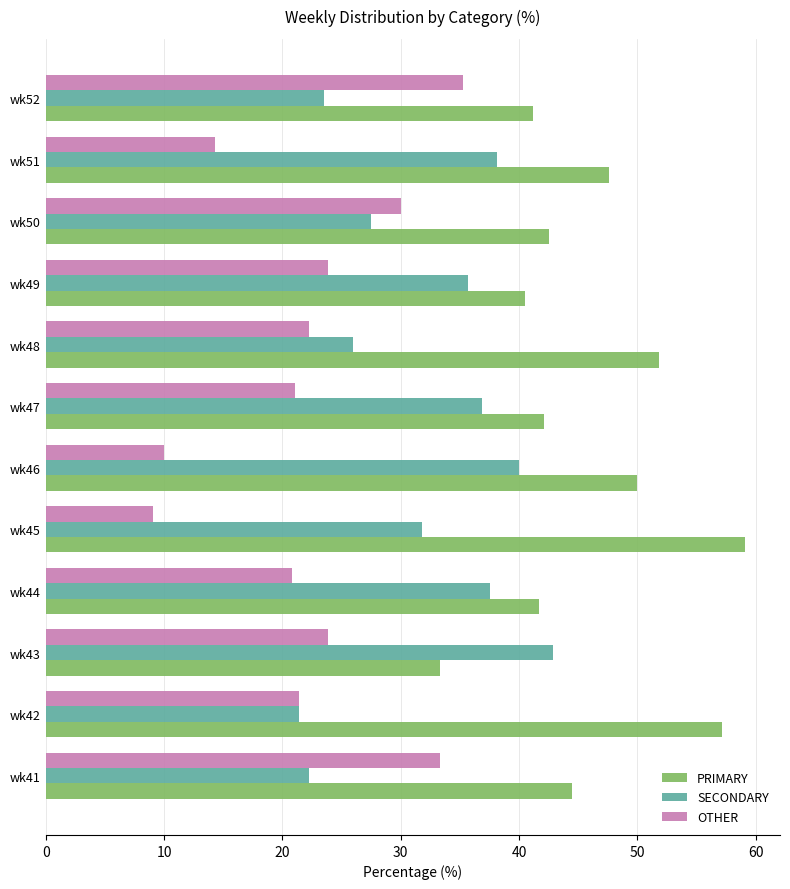

At wk43, list the series in order from largest to smallest.

SECONDARY, PRIMARY, OTHER